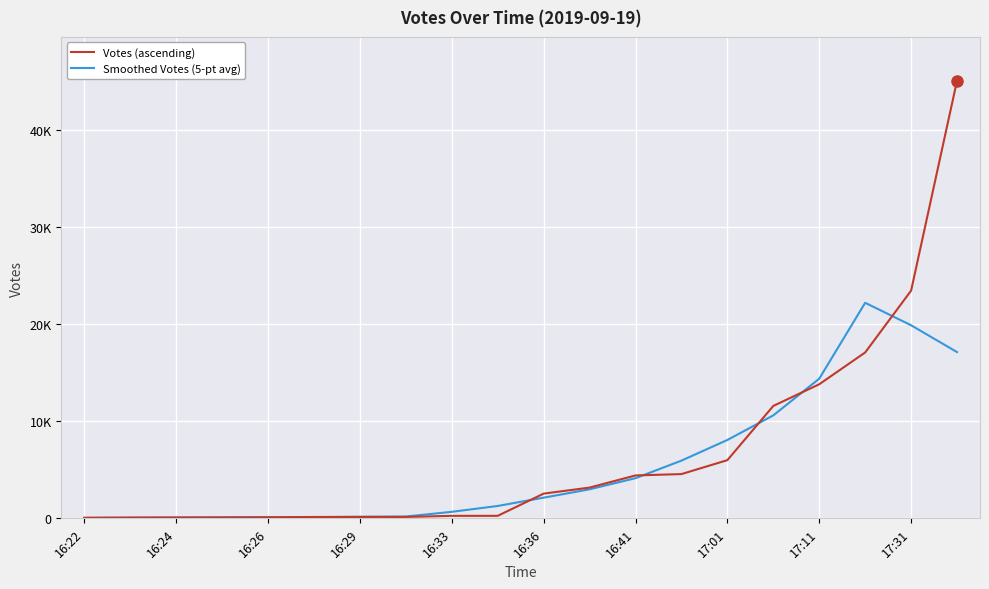

How many interior local peaks does the Smoothed Votes (5-pt avg) series have?

1